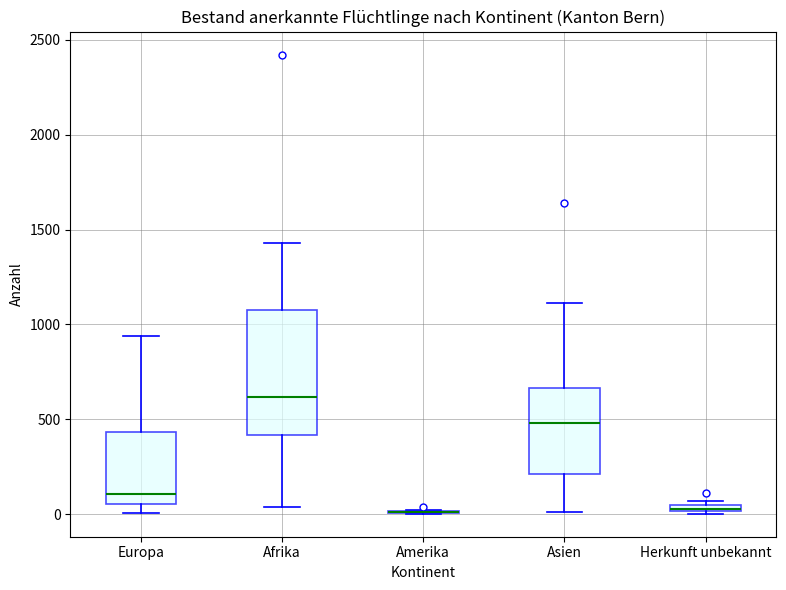

Where is the upper edge of the box for Europa on the y-axis? The values are not printed on the chart, so give them approximately, as read against the axis.

450